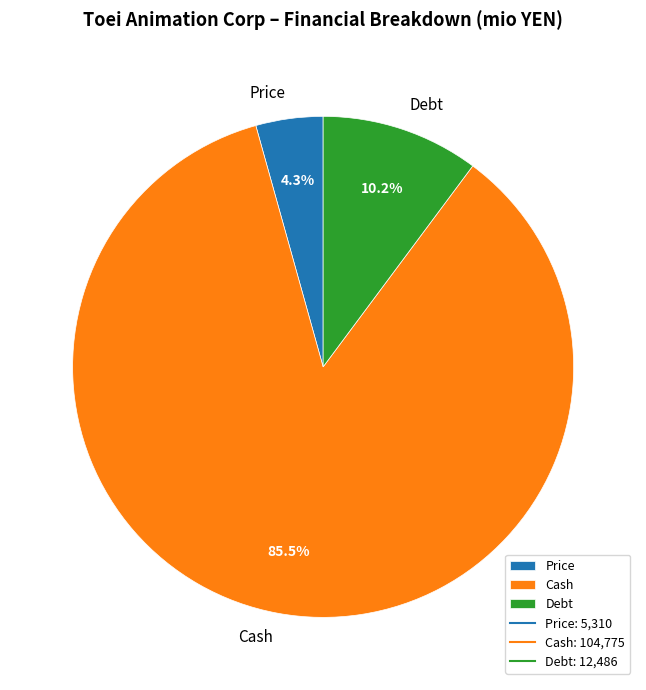

What percentage is the Debt slice, to the nearest percent?

10%